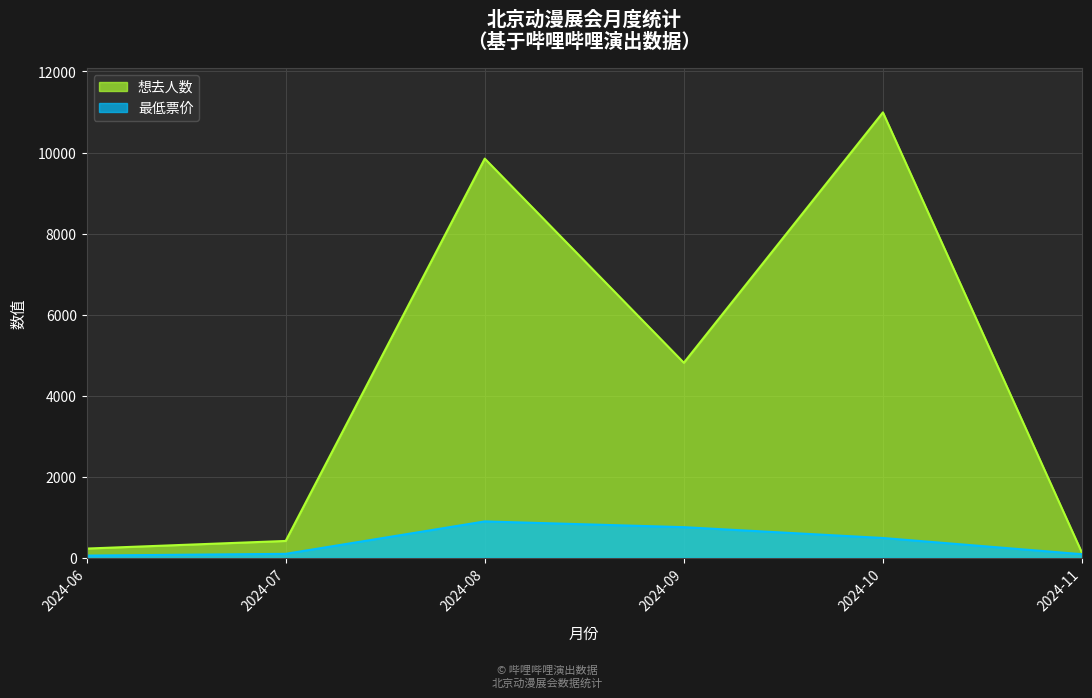

What is the value of the 想去人数 point at the 4th from the left?

4813